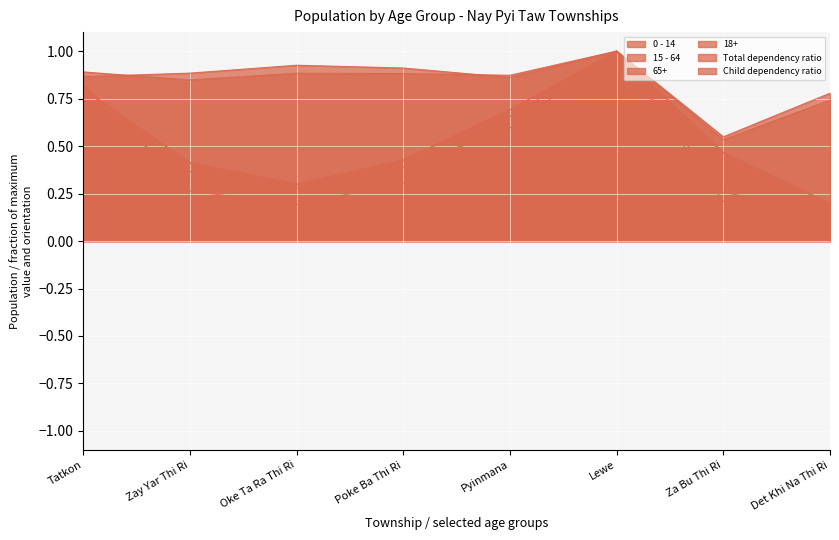

What is the difference between the maximum and minimum values in the Total dependency ratio series?

0.5